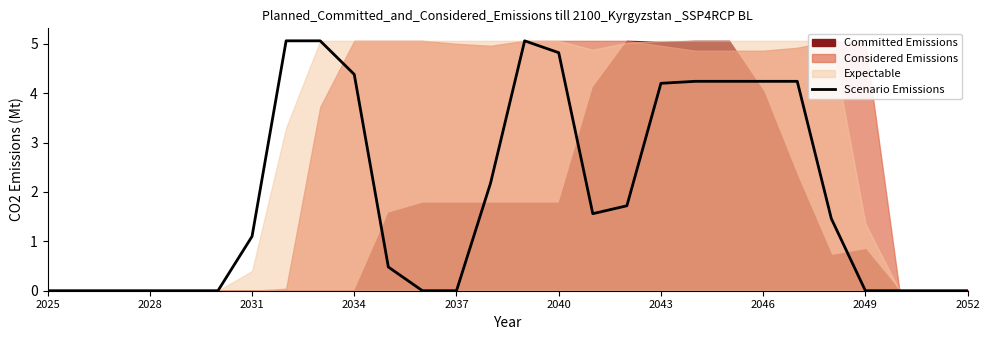

What is the difference between the maximum and minimum values?

5.1